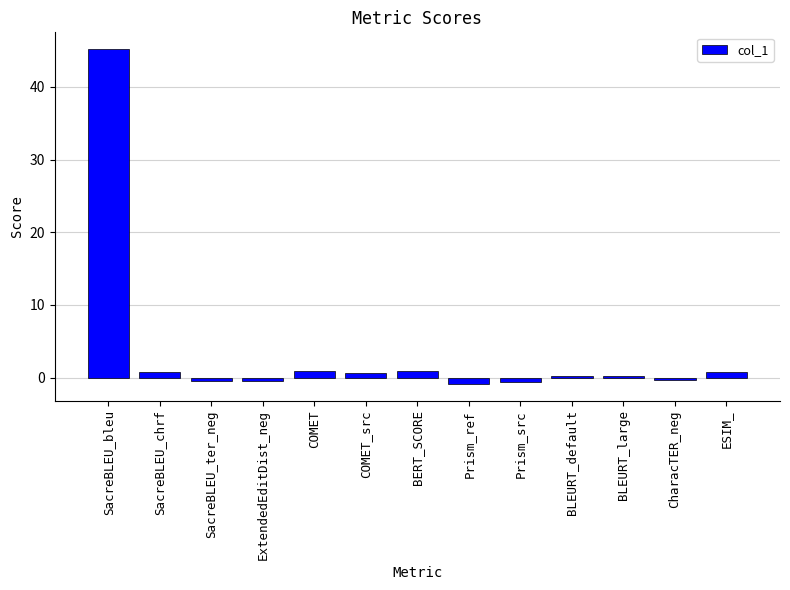

What value does the data have at SacreBLEU_bleu?

45.2